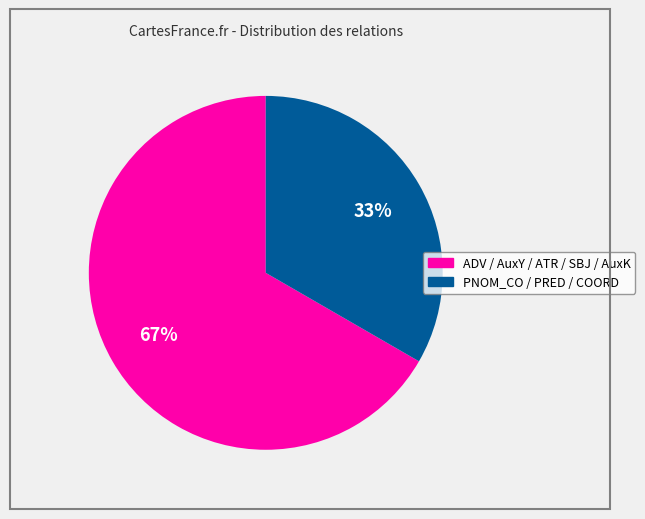

To the nearest percent, what is the average slice percentage?

50%